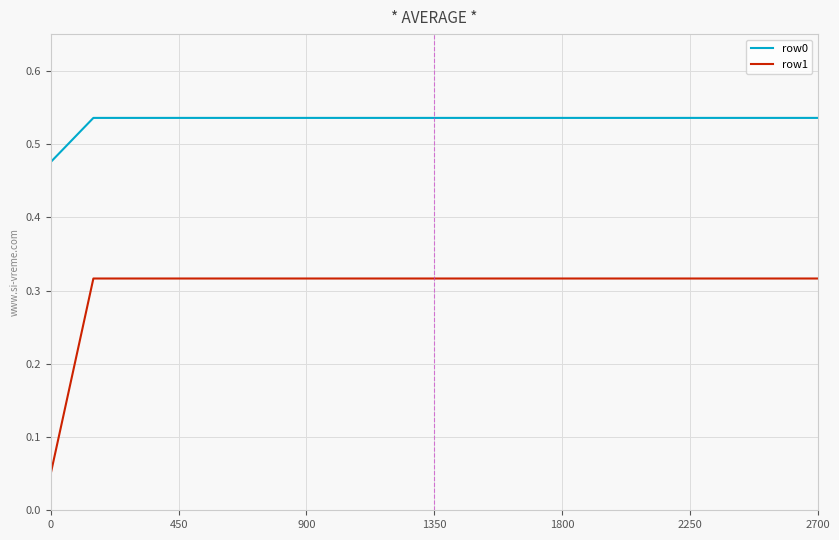

True or false: row1 and row0 cross at least once.

False